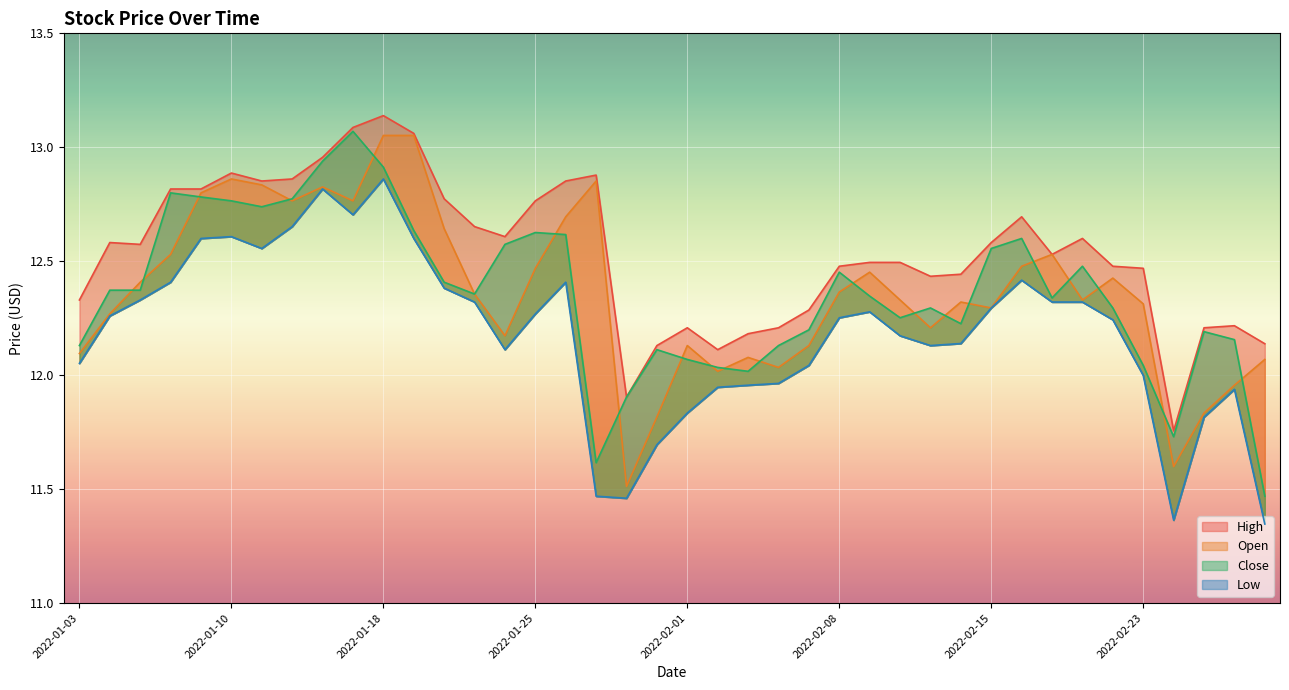

Reading left to right, extract all data points from this chart.

High: 2022-01-03=12.3	2022-01-04=12.6	2022-01-05=12.6	2022-01-06=12.8	2022-01-07=12.8	2022-01-10=12.9	2022-01-11=12.9	2022-01-12=12.9	2022-01-13=13.0	2022-01-14=13.1	2022-01-18=13.1	2022-01-19=13.1	2022-01-20=12.8	2022-01-21=12.7	2022-01-24=12.6	2022-01-25=12.8	2022-01-26=12.9	2022-01-27=12.9	2022-01-28=11.9	2022-01-31=12.1	2022-02-01=12.2	2022-02-02=12.1	2022-02-03=12.2	2022-02-04=12.2	2022-02-07=12.3	2022-02-08=12.5	2022-02-09=12.5	2022-02-10=12.5	2022-02-11=12.4	2022-02-14=12.4	2022-02-15=12.6	2022-02-16=12.7	2022-02-17=12.5	2022-02-18=12.6	2022-02-22=12.5	2022-02-23=12.5	2022-02-24=11.8	2022-02-25=12.2	2022-02-28=12.2	2022-03-01=12.1
Open: 2022-01-03=12.1	2022-01-04=12.3	2022-01-05=12.4	2022-01-06=12.5	2022-01-07=12.8	2022-01-10=12.9	2022-01-11=12.8	2022-01-12=12.8	2022-01-13=12.8	2022-01-14=12.8	2022-01-18=13.1	2022-01-19=13.1	2022-01-20=12.6	2022-01-21=12.4	2022-01-24=12.2	2022-01-25=12.5	2022-01-26=12.7	2022-01-27=12.9	2022-01-28=11.5	2022-01-31=11.8	2022-02-01=12.1	2022-02-02=12.0	2022-02-03=12.1	2022-02-04=12.0	2022-02-07=12.1	2022-02-08=12.4	2022-02-09=12.5	2022-02-10=12.3	2022-02-11=12.2	2022-02-14=12.3	2022-02-15=12.3	2022-02-16=12.5	2022-02-17=12.5	2022-02-18=12.3	2022-02-22=12.4	2022-02-23=12.3	2022-02-24=11.6	2022-02-25=11.8	2022-02-28=12.0	2022-03-01=12.1
Close: 2022-01-03=12.1	2022-01-04=12.4	2022-01-05=12.4	2022-01-06=12.8	2022-01-07=12.8	2022-01-10=12.8	2022-01-11=12.7	2022-01-12=12.8	2022-01-13=12.9	2022-01-14=13.1	2022-01-18=12.9	2022-01-19=12.6	2022-01-20=12.4	2022-01-21=12.4	2022-01-24=12.6	2022-01-25=12.6	2022-01-26=12.6	2022-01-27=11.6	2022-01-28=11.9	2022-01-31=12.1	2022-02-01=12.1	2022-02-02=12.0	2022-02-03=12.0	2022-02-04=12.1	2022-02-07=12.2	2022-02-08=12.5	2022-02-09=12.3	2022-02-10=12.3	2022-02-11=12.3	2022-02-14=12.2	2022-02-15=12.6	2022-02-16=12.6	2022-02-17=12.3	2022-02-18=12.5	2022-02-22=12.3	2022-02-23=12.0	2022-02-24=11.7	2022-02-25=12.2	2022-02-28=12.2	2022-03-01=11.5
Low: 2022-01-03=12.1	2022-01-04=12.3	2022-01-05=12.3	2022-01-06=12.4	2022-01-07=12.6	2022-01-10=12.6	2022-01-11=12.6	2022-01-12=12.7	2022-01-13=12.8	2022-01-14=12.7	2022-01-18=12.9	2022-01-19=12.6	2022-01-20=12.4	2022-01-21=12.3	2022-01-24=12.1	2022-01-25=12.3	2022-01-26=12.4	2022-01-27=11.5	2022-01-28=11.5	2022-01-31=11.7	2022-02-01=11.8	2022-02-02=11.9	2022-02-03=12.0	2022-02-04=12.0	2022-02-07=12.0	2022-02-08=12.3	2022-02-09=12.3	2022-02-10=12.2	2022-02-11=12.1	2022-02-14=12.1	2022-02-15=12.3	2022-02-16=12.4	2022-02-17=12.3	2022-02-18=12.3	2022-02-22=12.2	2022-02-23=12.0	2022-02-24=11.4	2022-02-25=11.8	2022-02-28=11.9	2022-03-01=11.3